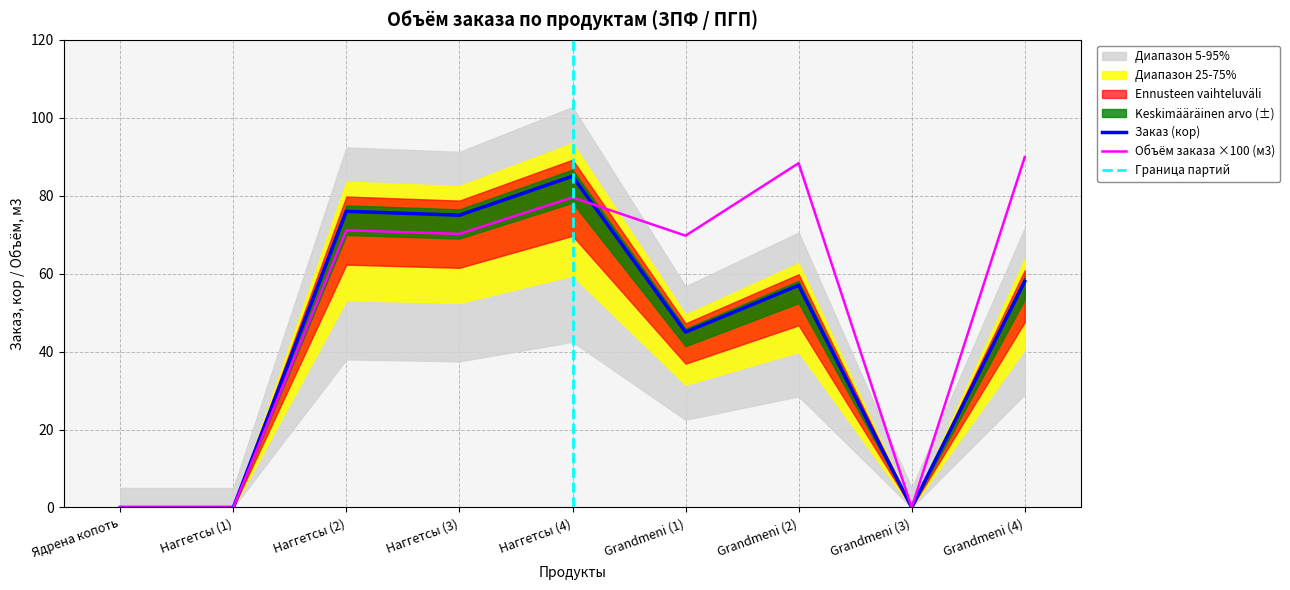

Reading left to right, what are all the values shown in this chart?

Заказ (кор): Ядрена копоть=0.0	Наггетсы (1)=0.0	Наггетсы (2)=76.0	Наггетсы (3)=75.0	Наггетсы (4)=85.0	Grandmeni (1)=45.0	Grandmeni (2)=57.0	Grandmeni (3)=0.0	Grandmeni (4)=58.0
Объём заказа (м3): Ядрена копоть=0.0	Наггетсы (1)=0.0	Наггетсы (2)=71.1	Наггетсы (3)=70.2	Наггетсы (4)=79.6	Grandmeni (1)=69.8	Grandmeni (2)=88.3	Grandmeni (3)=0.0	Grandmeni (4)=89.9